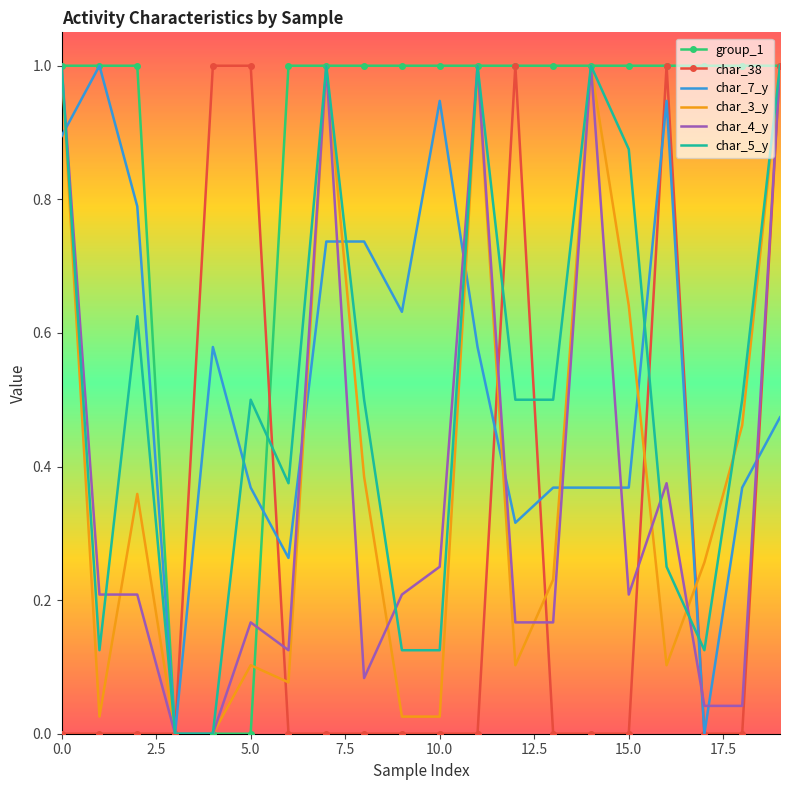

What is the maximum value for char_4_y?

1.0